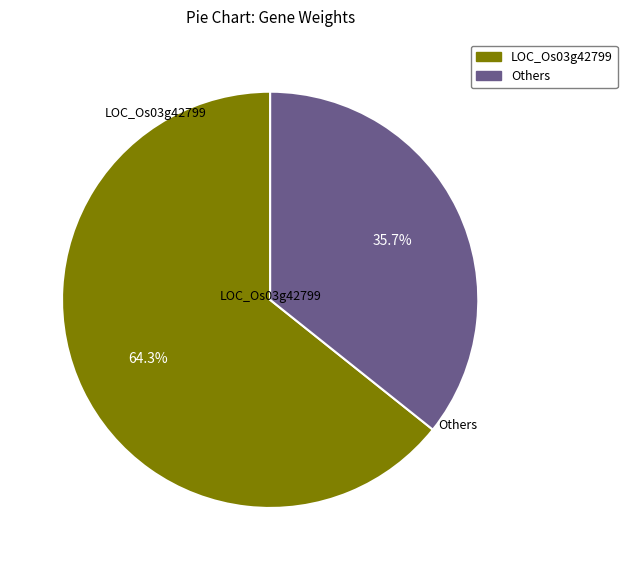

Is there any slice that represents more than half of the pie?

Yes